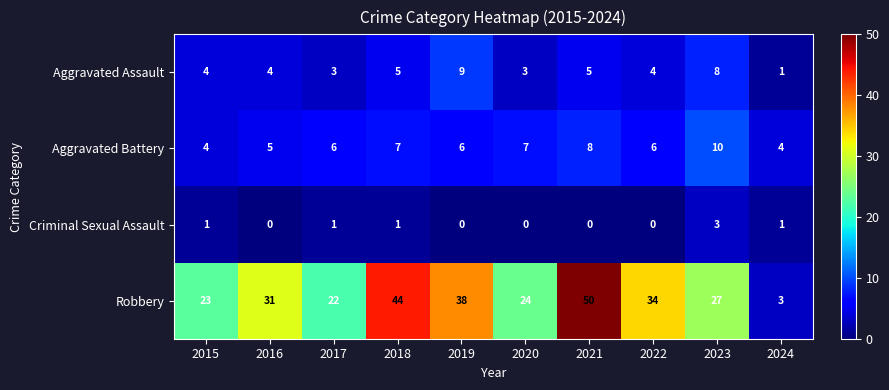

The Aggravated Battery series shows 4 at 2020. True or false?

False